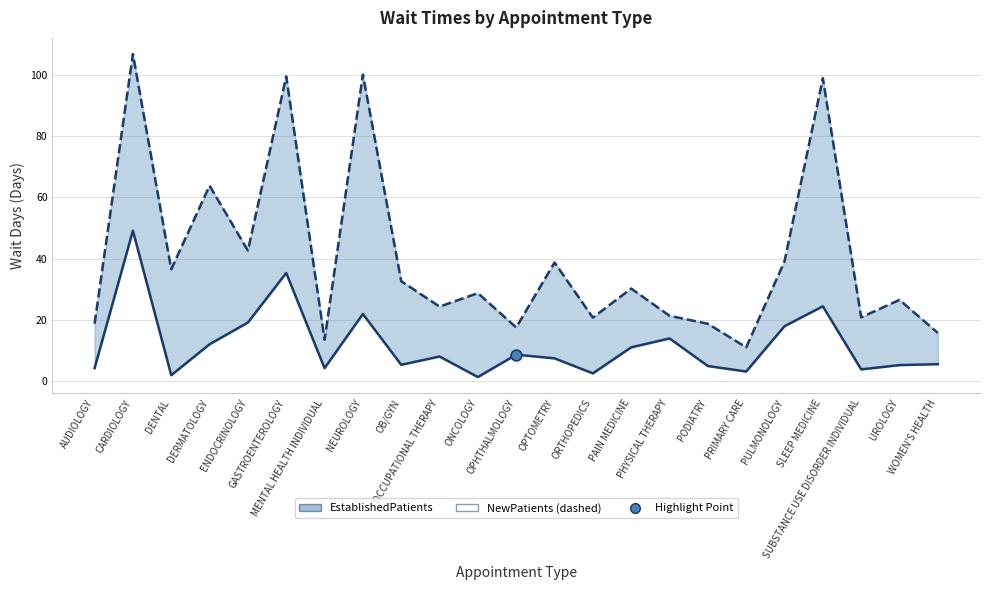

At which category is the sum across all series the highest?

CARDIOLOGY